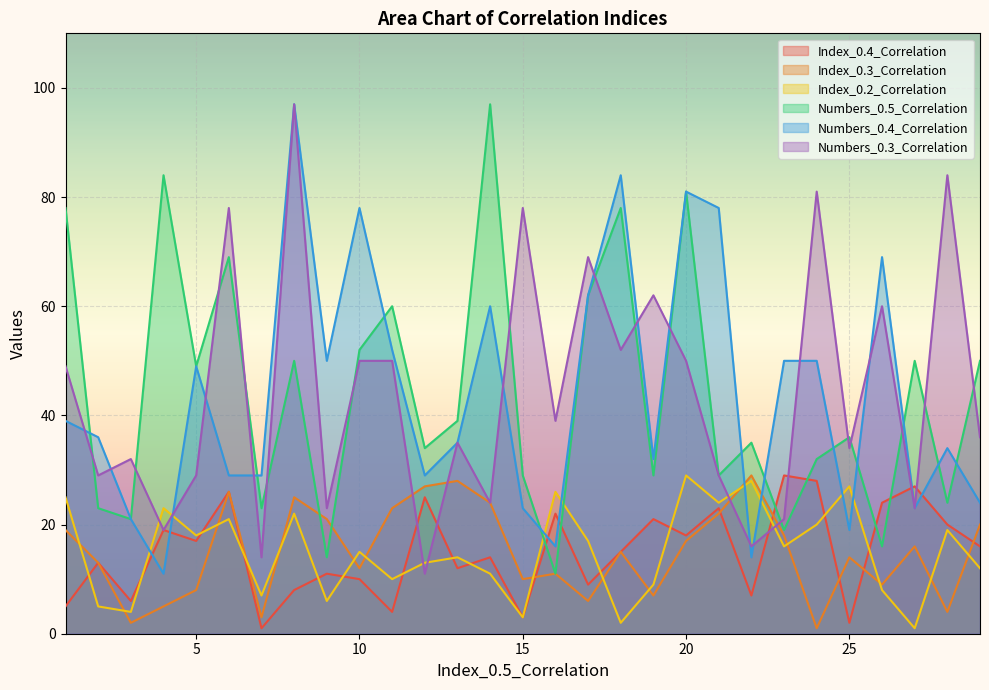

True or false: Numbers_0.3_Correlation and Index_0.2_Correlation cross at least once.

True